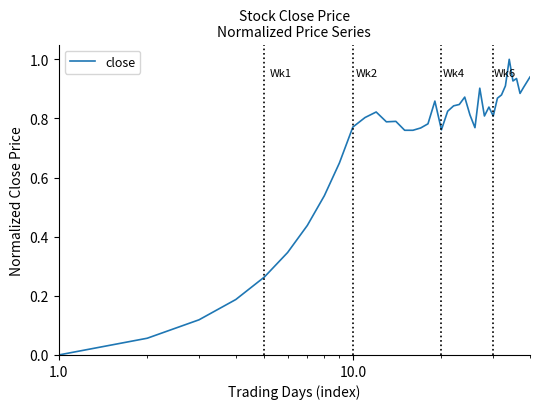

What is the difference between the maximum and minimum values?

1.0